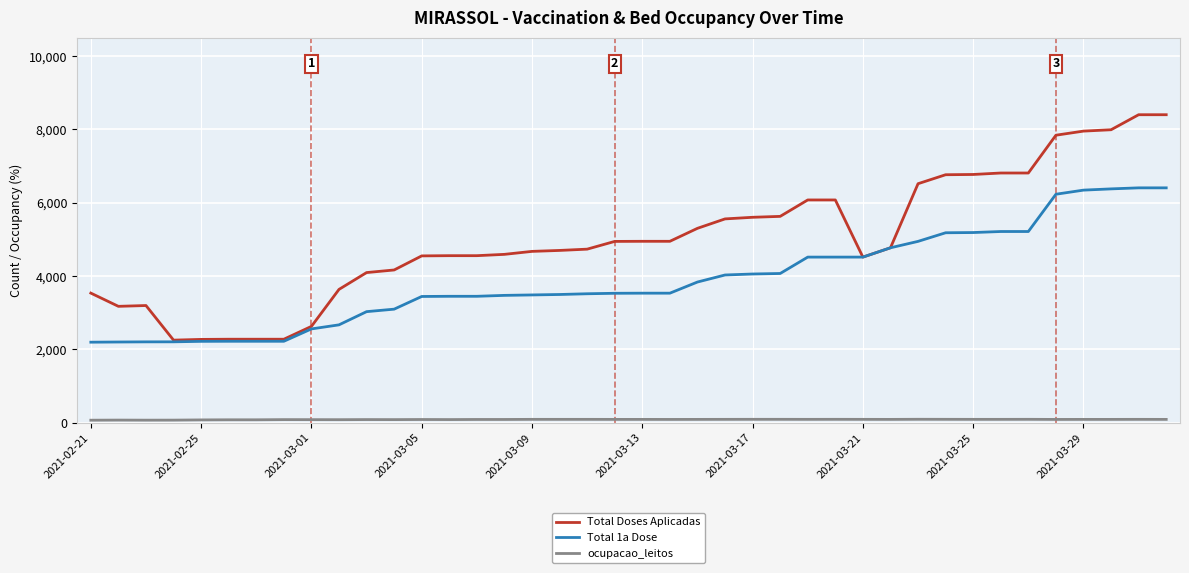

What is the maximum value shown in the chart?

8403